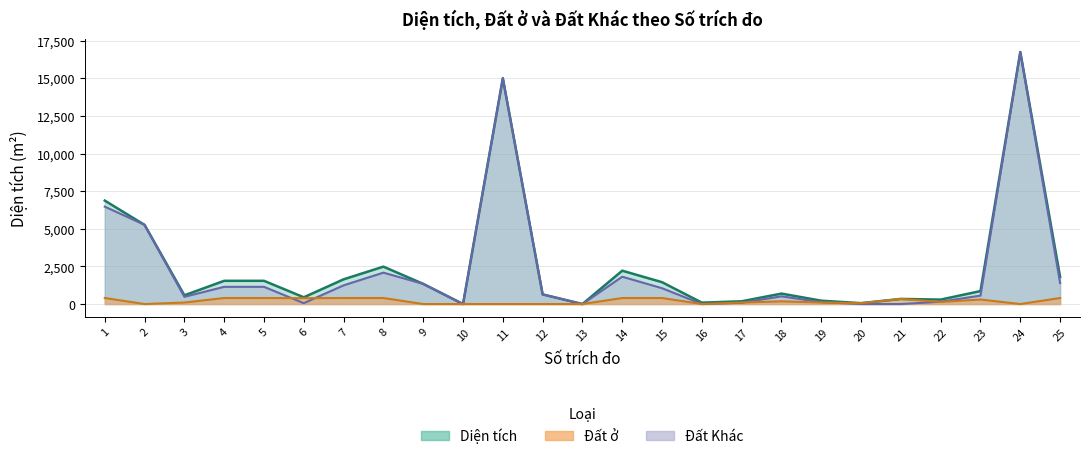

Reading left to right, transcribe all the data shown in this chart.

Diện tích: 1=6870.9	2=5259.3	3=579.6	4=1542.9	5=1542.9	6=447.8	7=1641.7	8=2484.5	9=1339.4	10=0.0	11=14999.6	12=641.2	13=0.0	14=2215.6	15=1451.2	16=91.5	17=183.2	18=694.5	19=222.0	20=59.5	21=340.0	22=294.8	23=861.5	24=16743.1	25=1798.1
Đất ở: 1=400.0	2=0.0	3=100.0	4=400.0	5=400.0	6=390.0	7=400.0	8=400.0	9=0.0	10=0.0	11=0.0	12=0.0	13=0.0	14=400.0	15=400.0	16=0.0	17=100.0	18=180.0	19=100.0	20=59.5	21=340.0	22=140.5	23=300.0	24=0.0	25=400.0
Đất Khác: 1=6470.9	2=5259.3	3=479.6	4=1142.9	5=1142.9	6=57.8	7=1241.7	8=2084.5	9=1339.4	10=0.0	11=14999.6	12=641.2	13=0.0	14=1815.6	15=1051.2	16=0.0	17=83.2	18=514.5	19=122.0	20=0.0	21=0.0	22=154.3	23=561.5	24=16743.1	25=1398.1